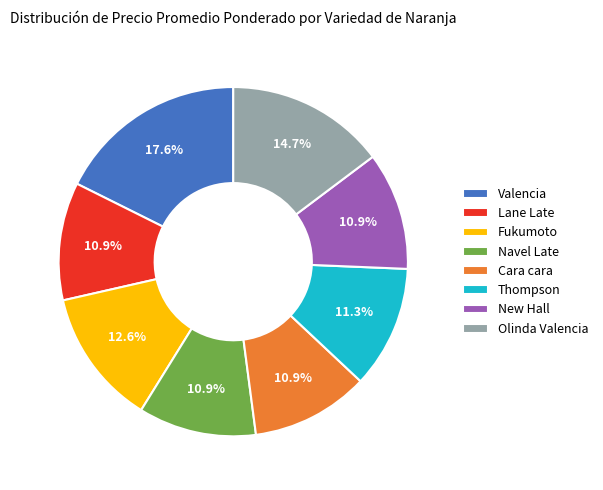

To the nearest percent, what portion does New Hall represent?

11%